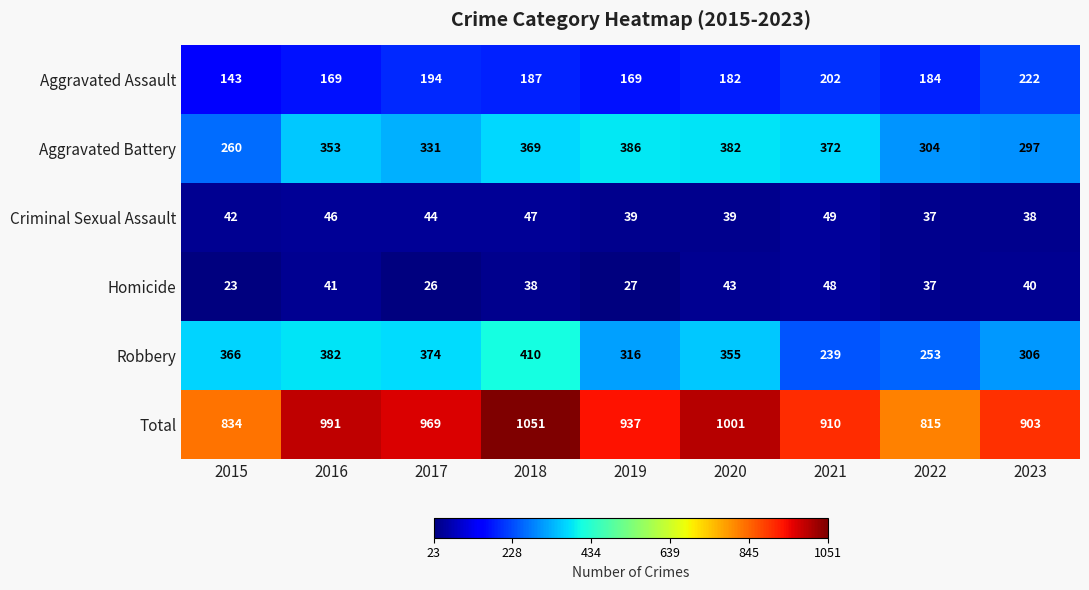

Which series changed the most between 2017 and 2020?

Aggravated Battery